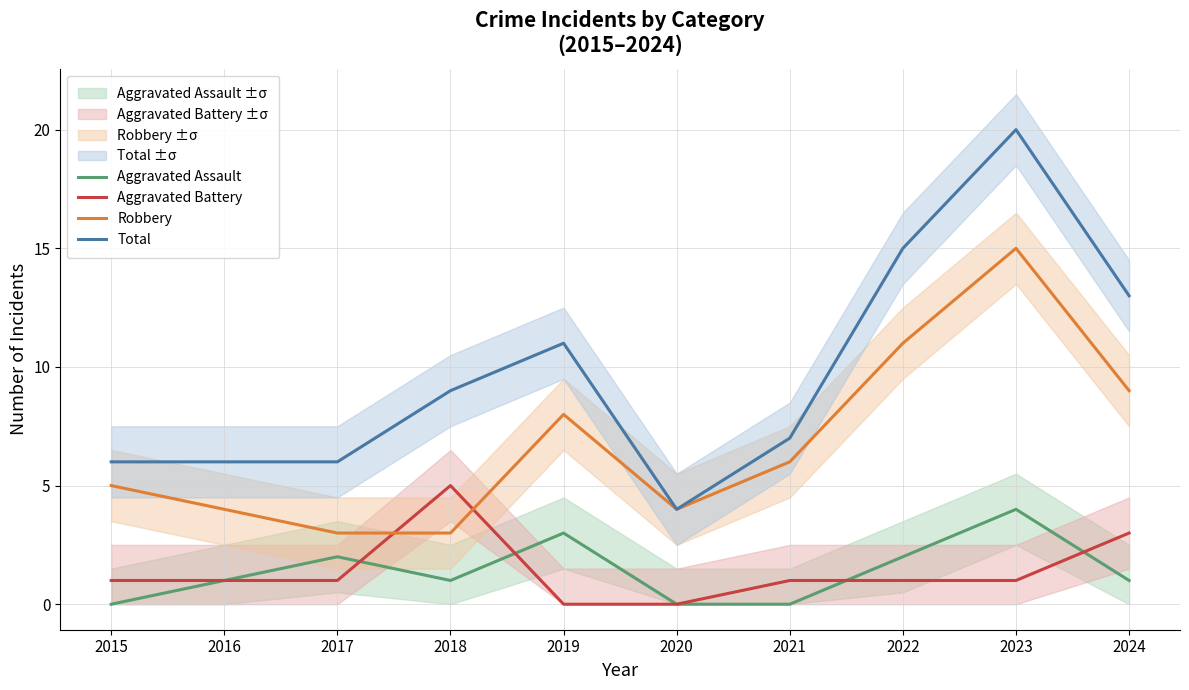

At which label is Aggravated Battery closest to 2?

2015